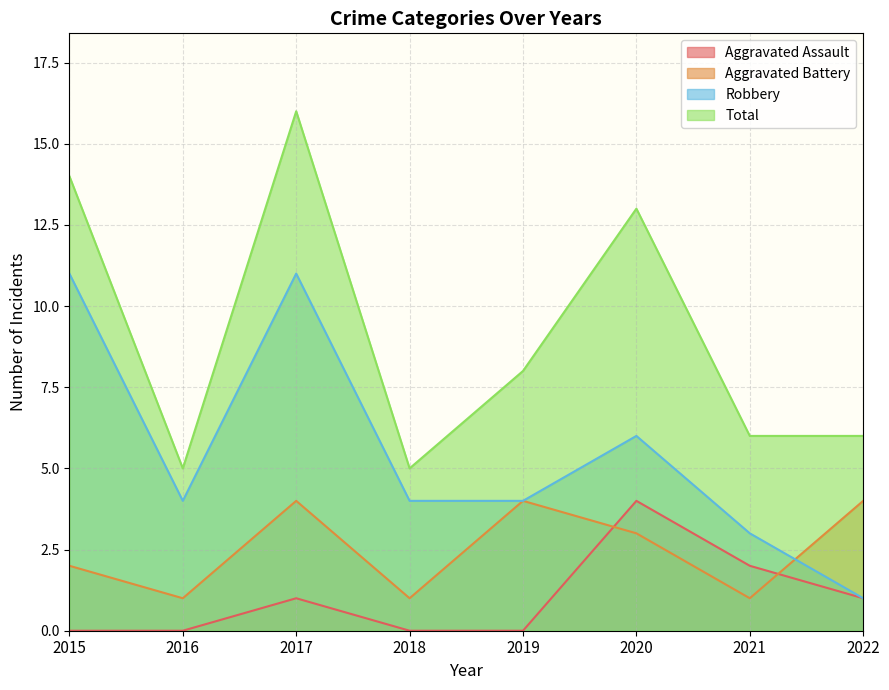

What is the value of the Aggravated Battery point at the 1st from the left?

2